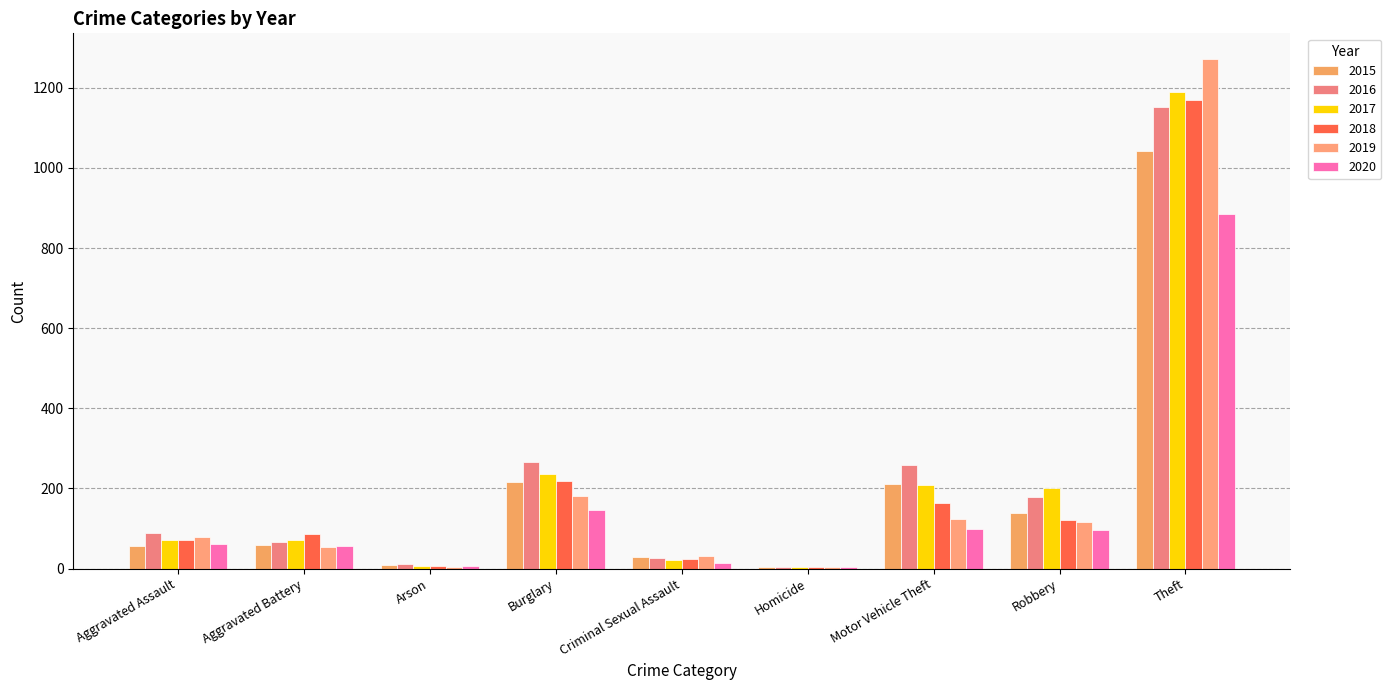

Which has a higher value, Robbery or Aggravated Battery?

Robbery